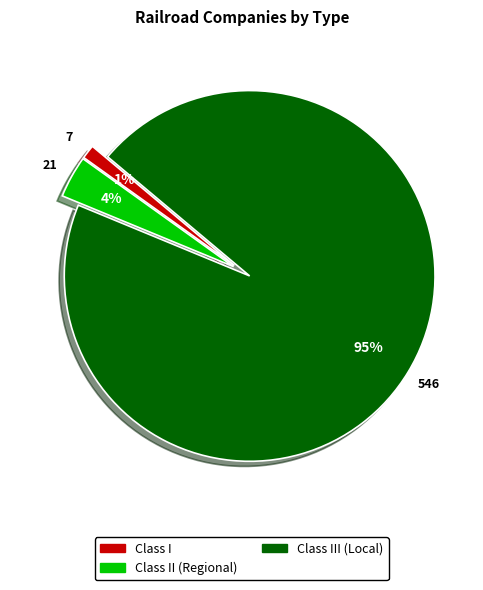

To the nearest percent, what is the difference between the largest and smallest slice percentages?

94%